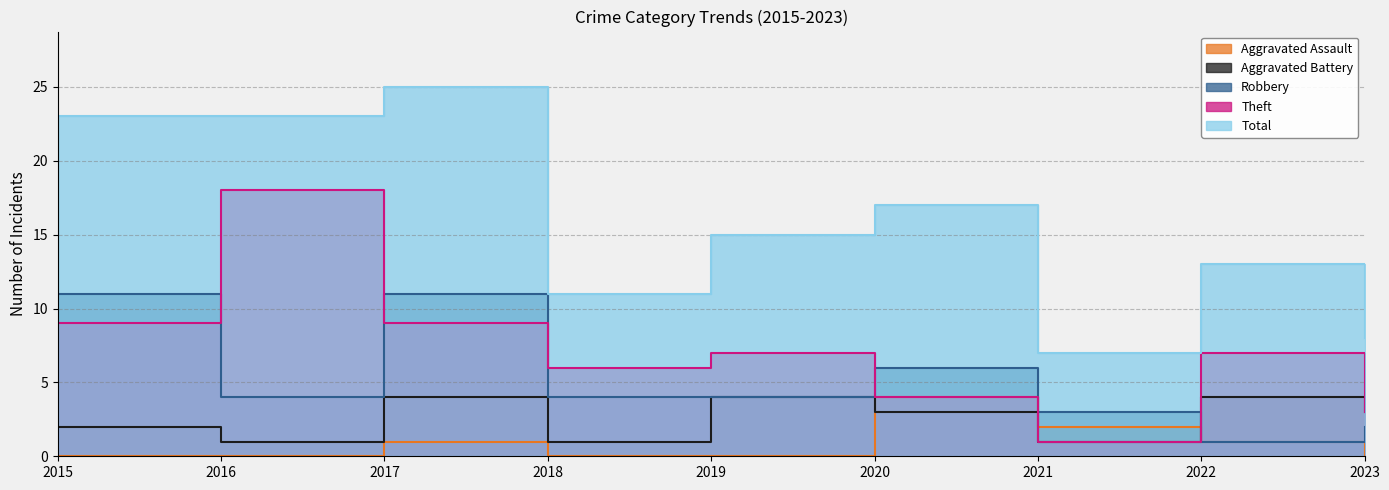

What is the value of the Theft point at the 4th from the left?

6